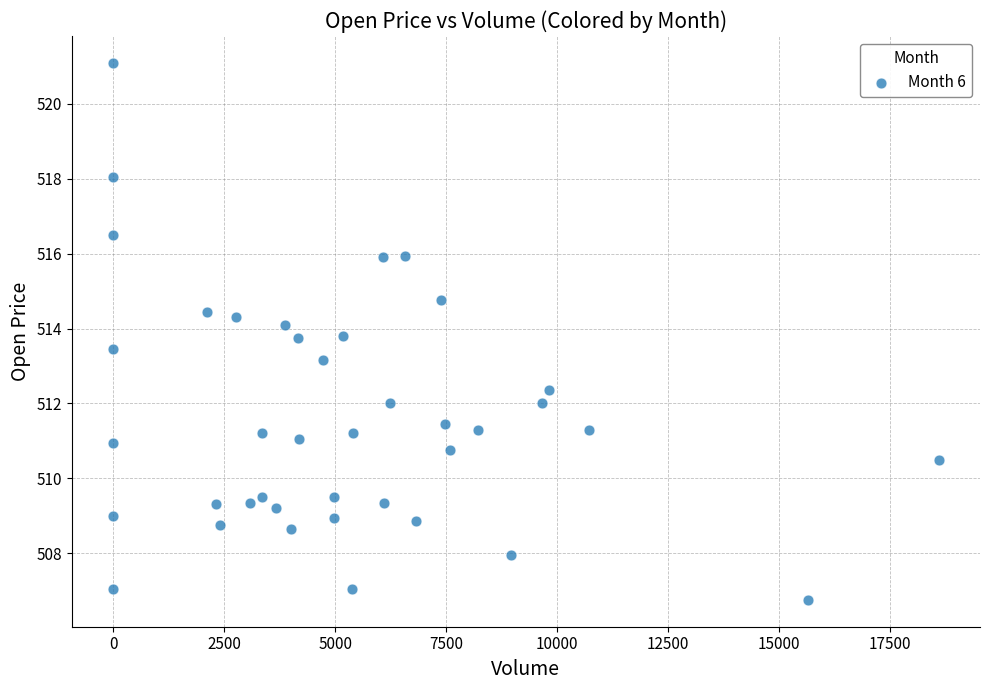

What is the range of Y values (max minus min)?

14.3